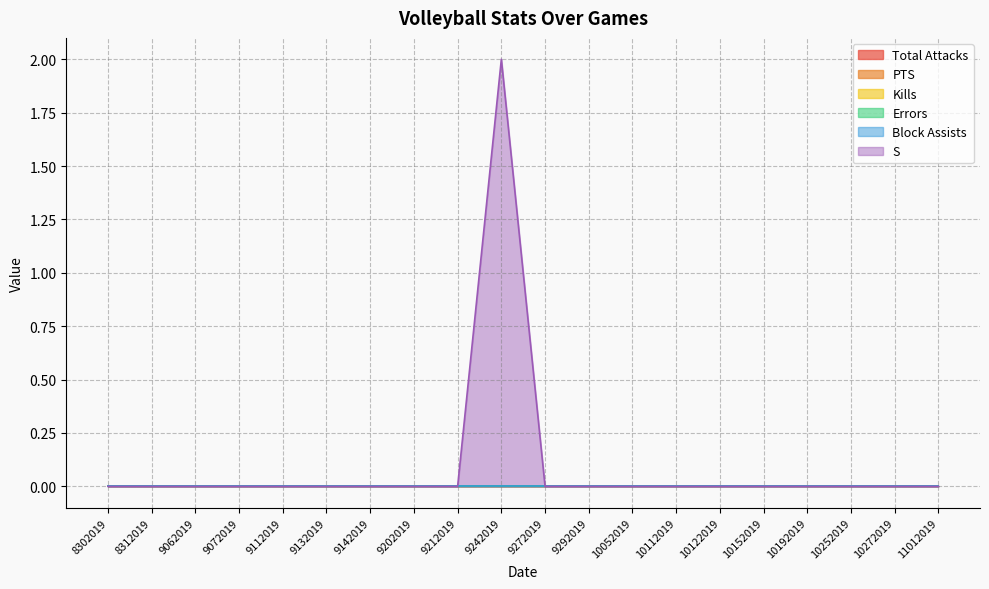

At which category is the sum across all series the highest?

9242019